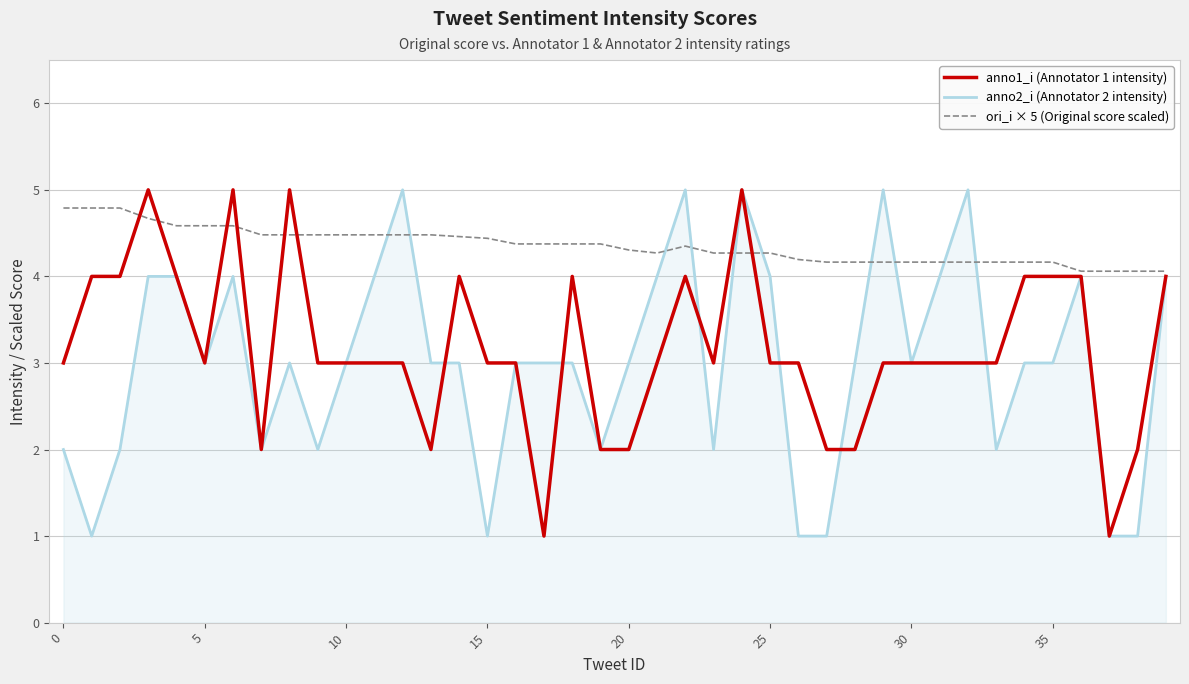

What is the maximum value shown in the chart?

5.0